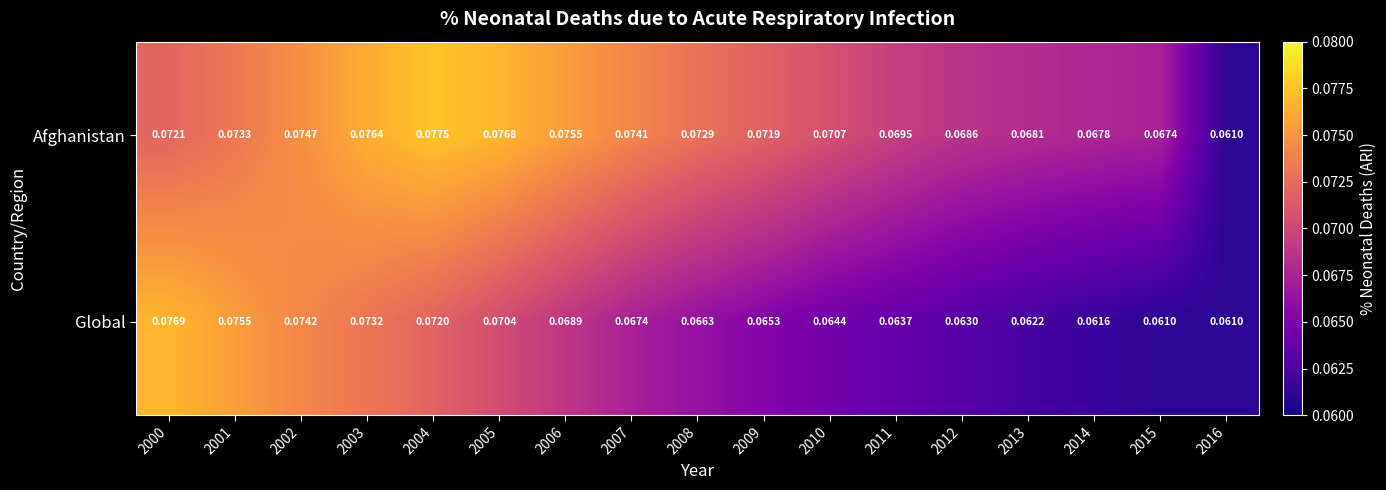

Which series has the largest total across all categories?

Afghanistan